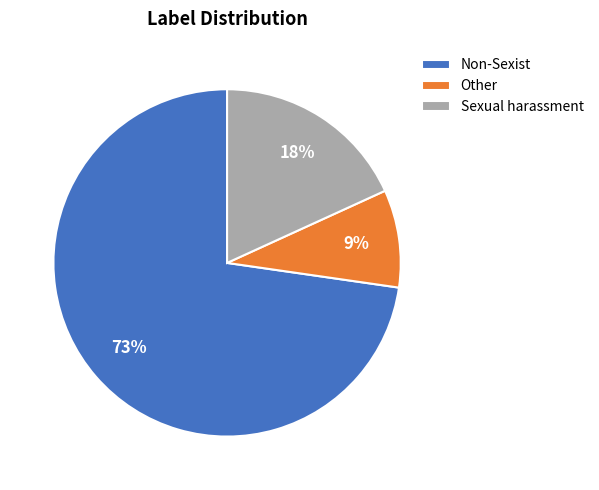

What percentage is the Sexual harassment slice, to the nearest percent?

18%